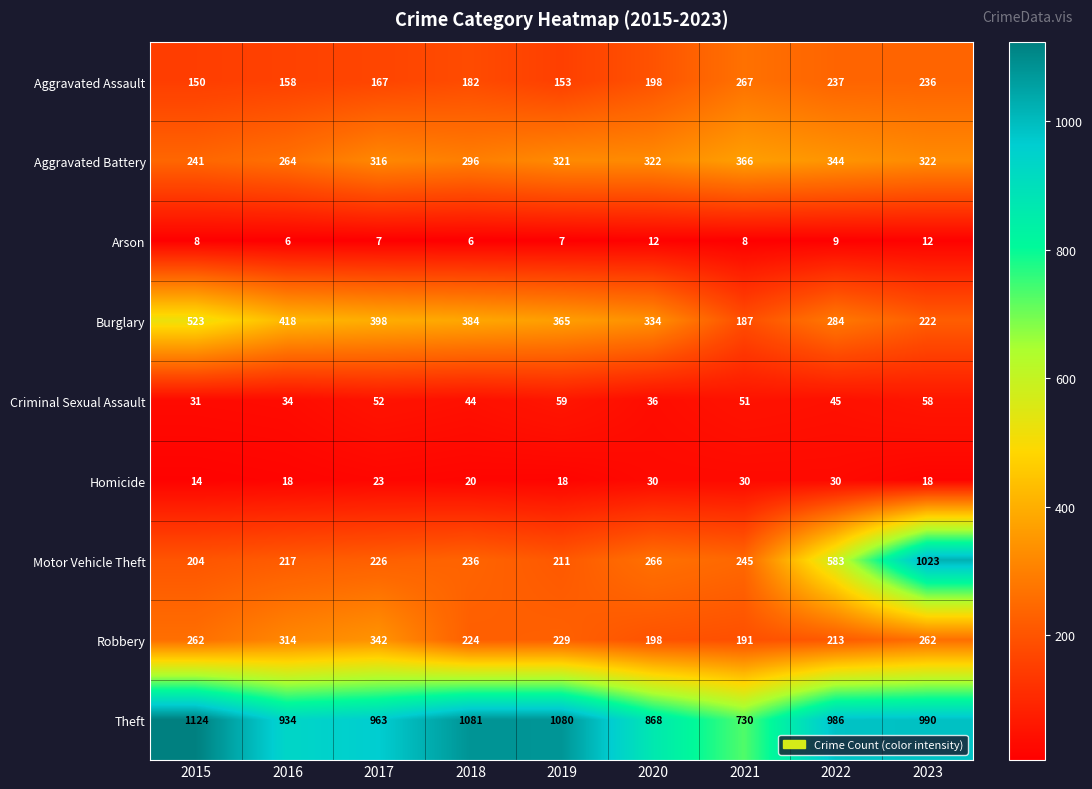

What is the spread (max minus min) of values at 2018?

1075